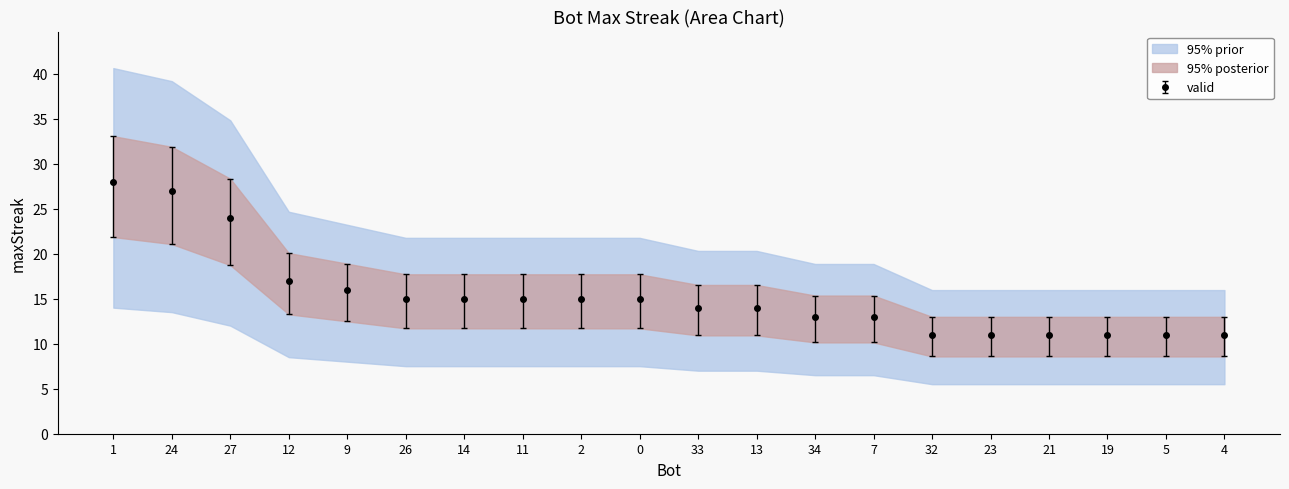

What is the value of the valid point at the 7th from the left?

15